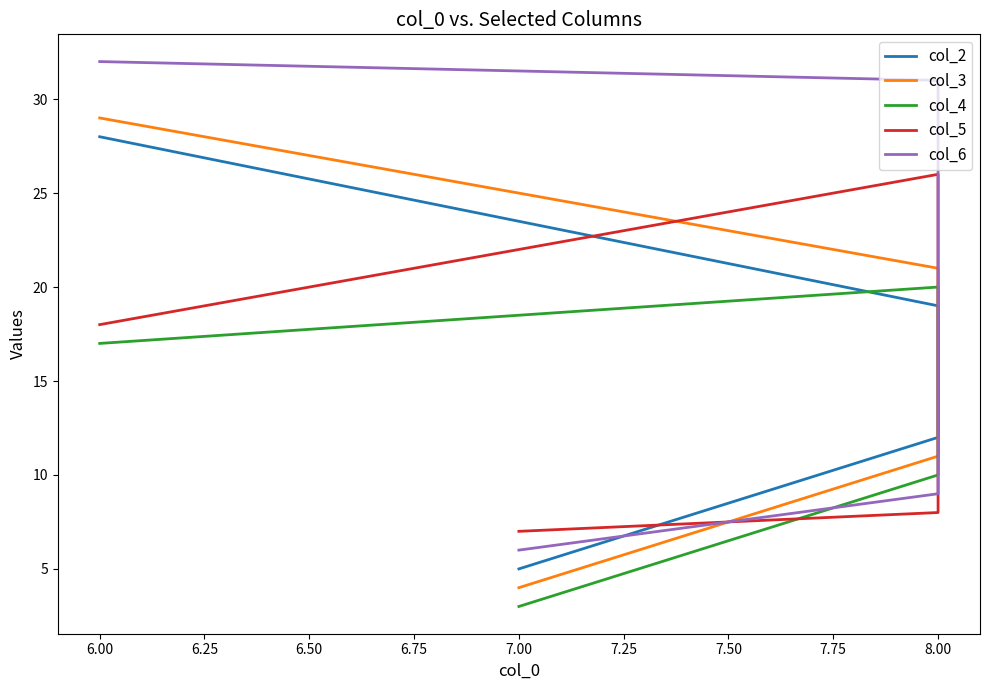

How many values in the col_2 series are below 19?

2